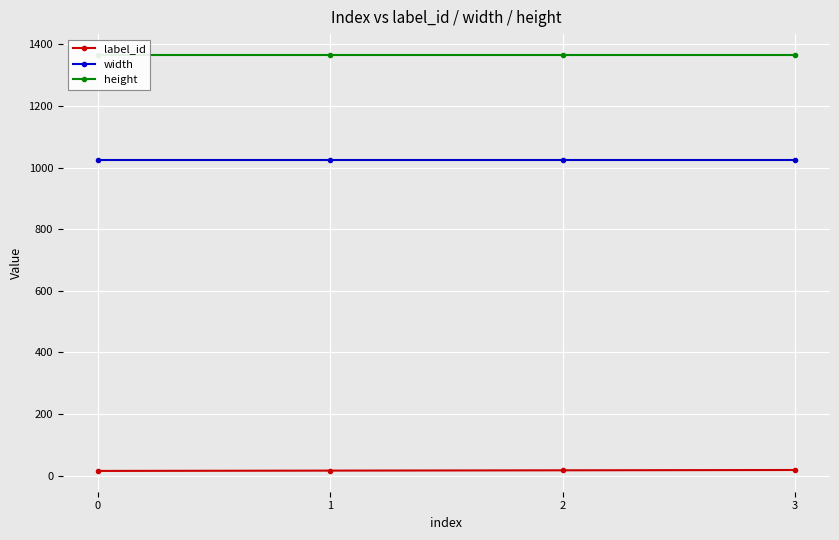

What is the sum of the height values at 0 and 2?

2732